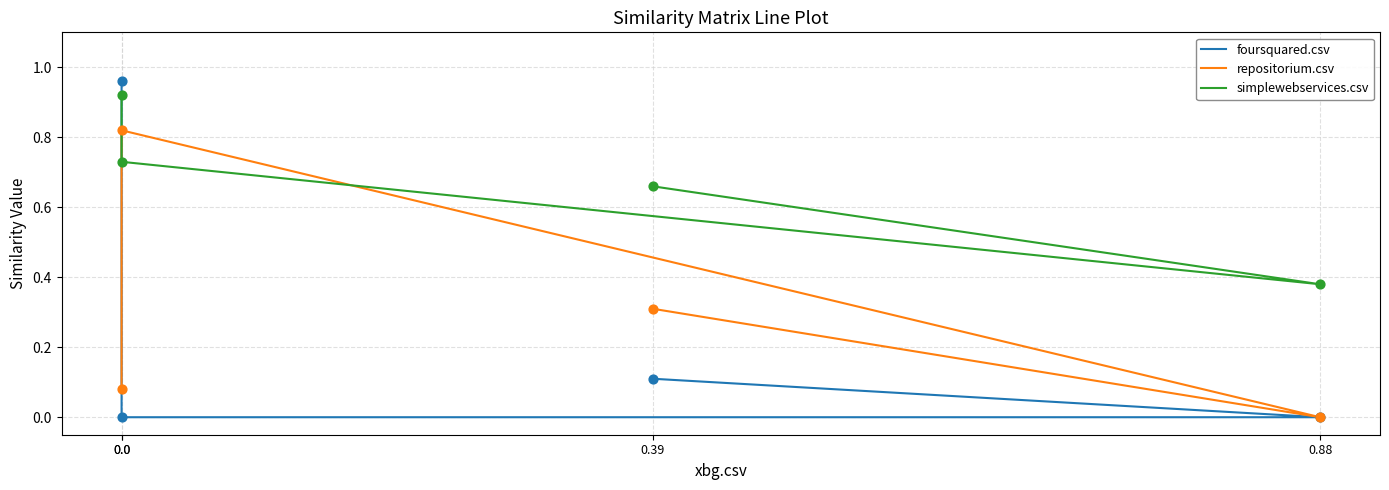

Which series reaches the minimum Y coordinate?

foursquared.csv